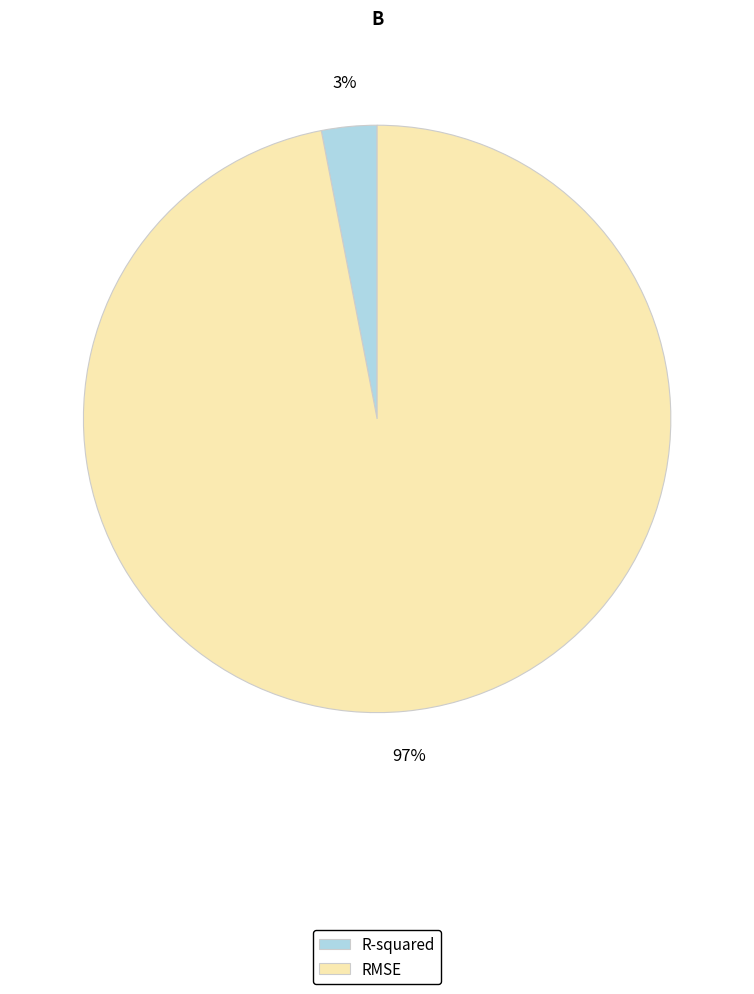

Count the number of slices in the pie.

2